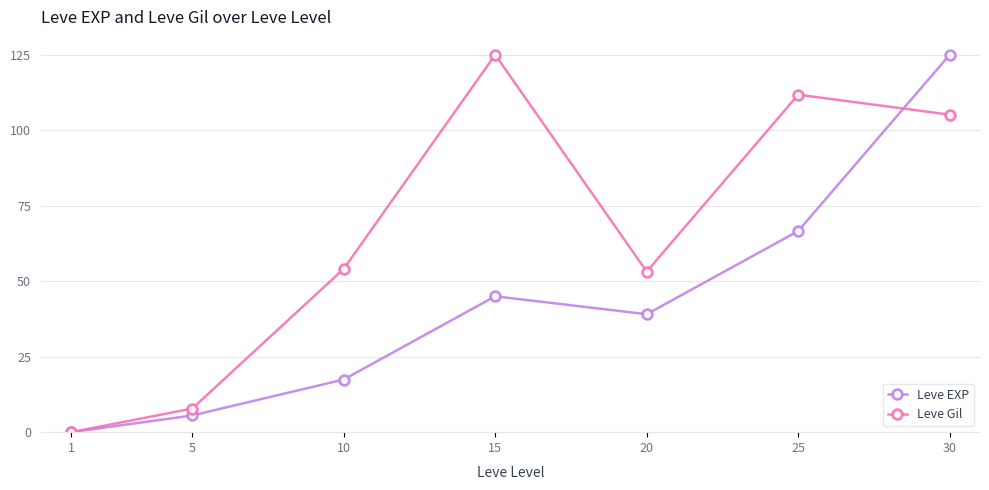

List the series in order of their overall mean, lowest first.

Leve EXP, Leve Gil